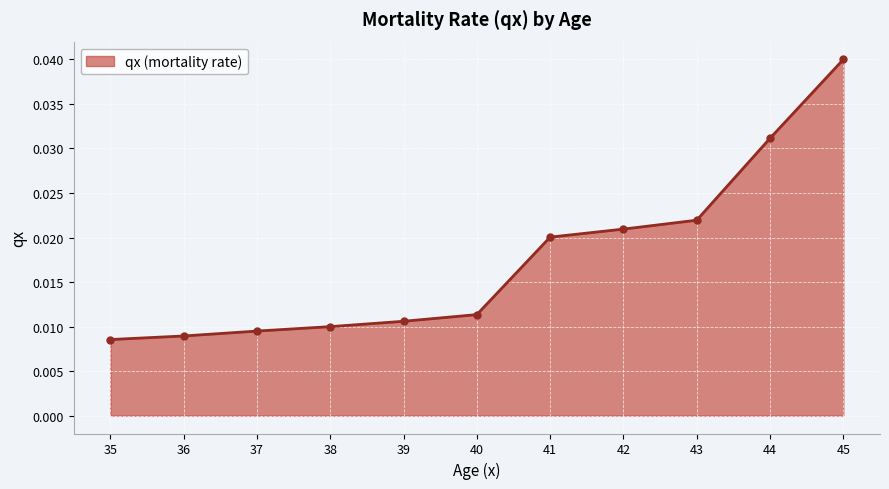

Count the values in the range 0 to 1.

11